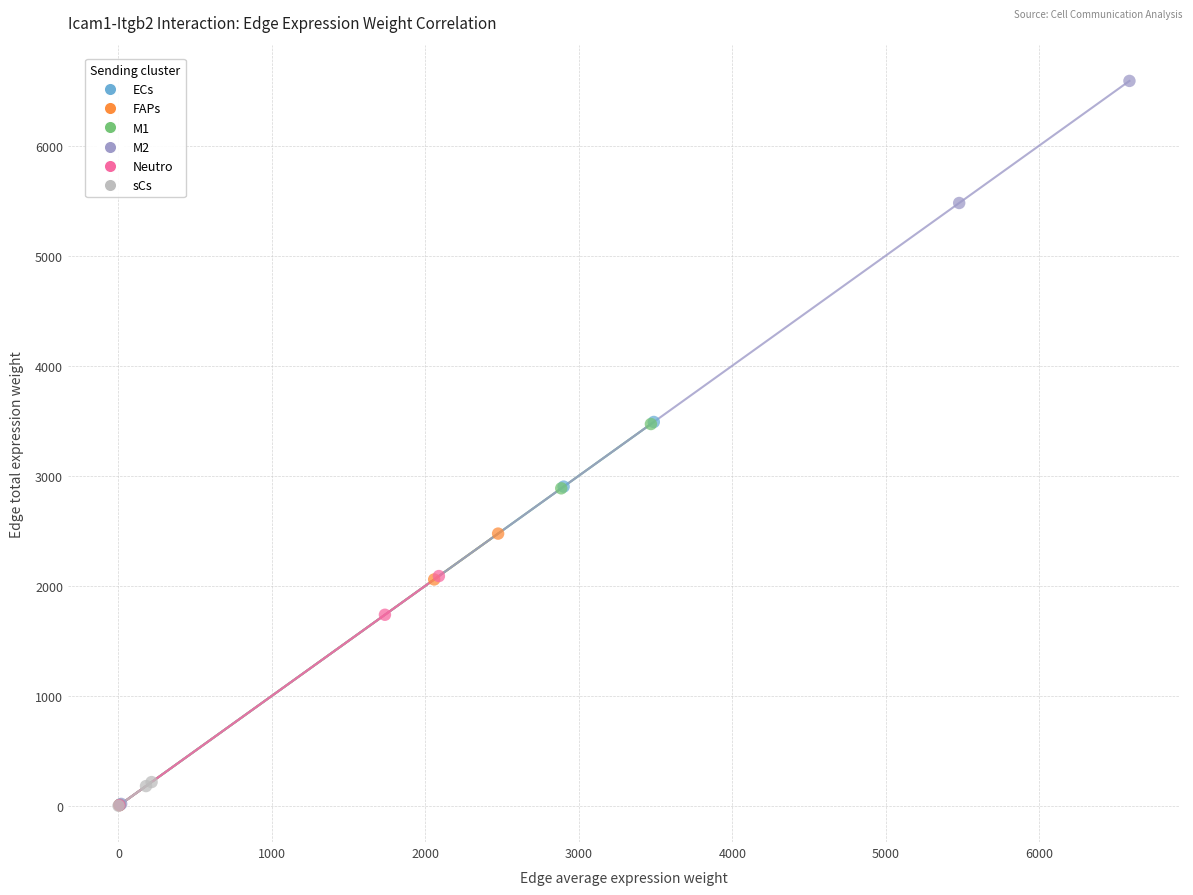

Which series has the widest spread of Y values?

M2